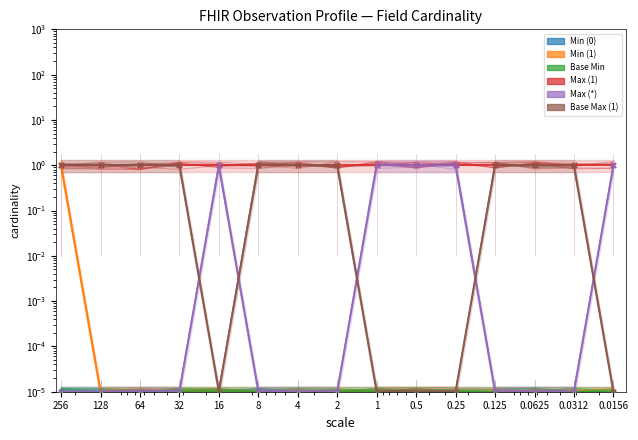

Which series has the largest Y range (max minus min)?

Min (1)